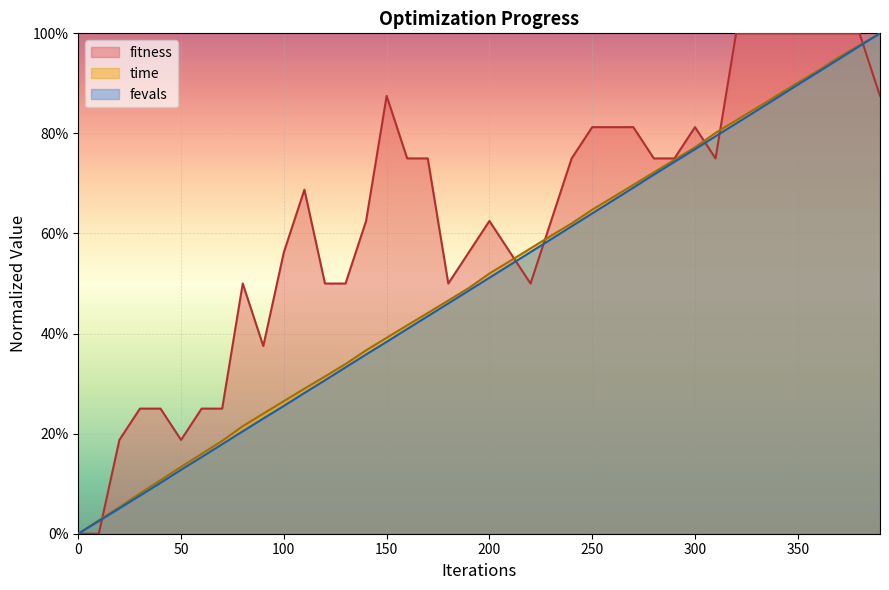

Between 30 and 300, which is larger?

300